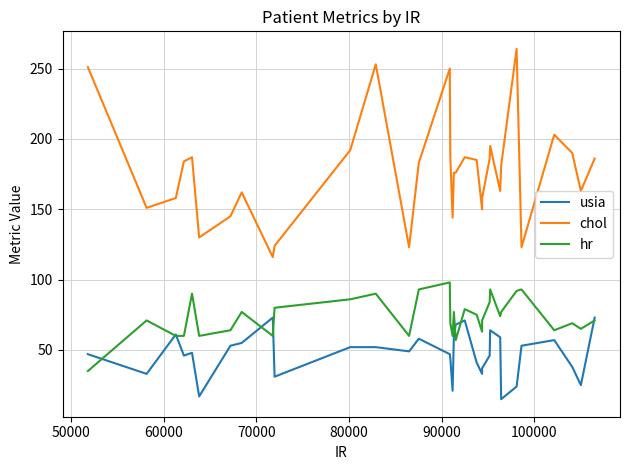

What is the smallest value displayed?

15